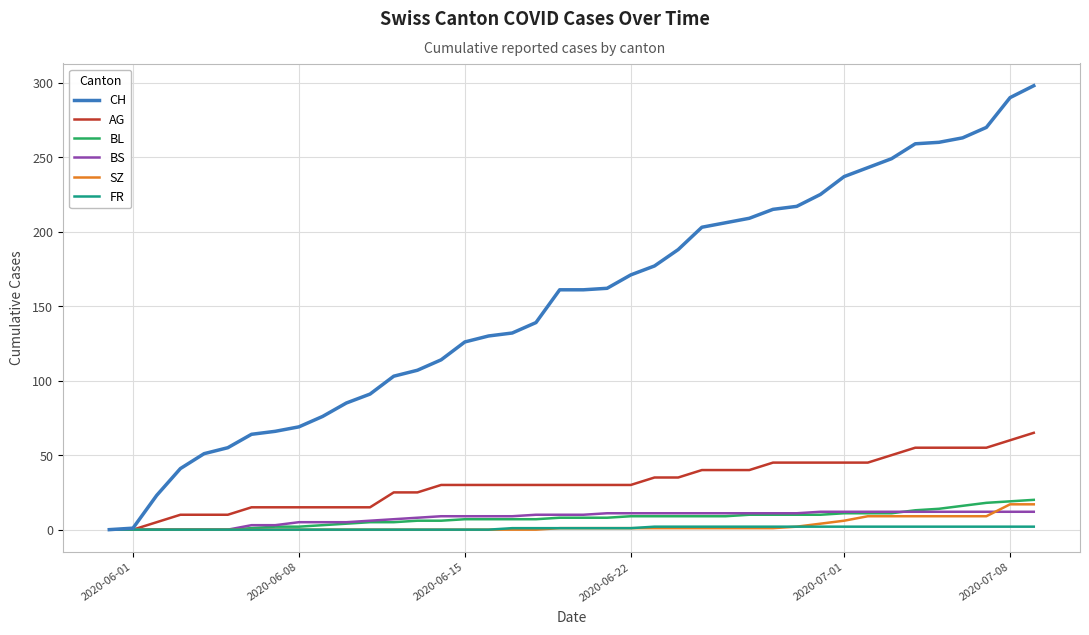

What is the maximum value shown in the chart?

298